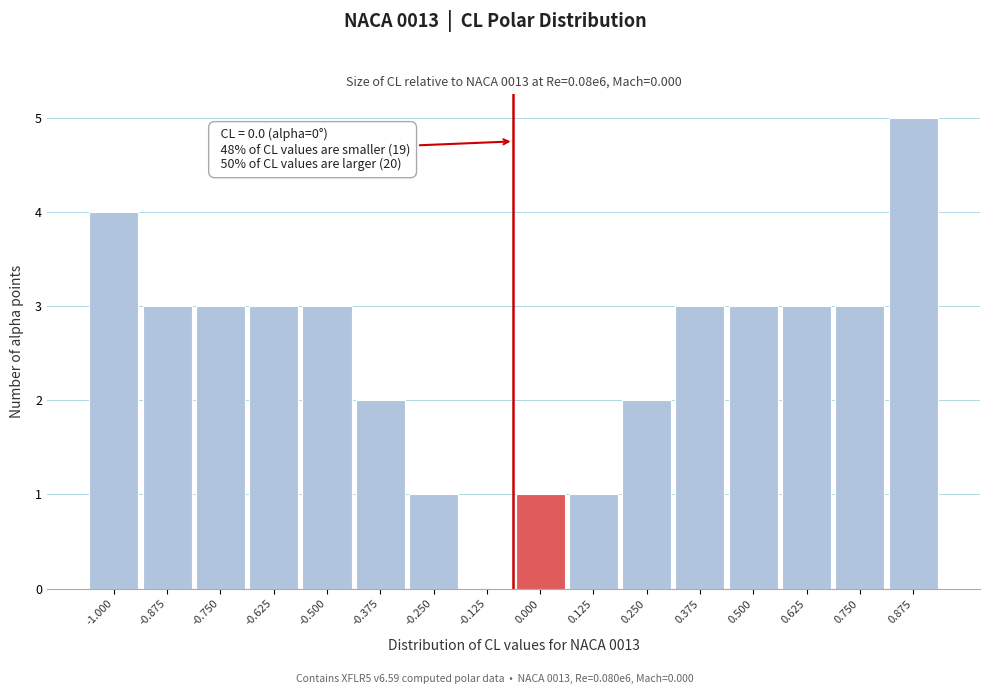

Reading right to left, extract all data points from this chart.

0.875=5	0.750=3	0.625=3	0.500=3	0.375=3	0.250=2	0.125=1	0.000=1	-0.125=0	-0.250=1	-0.375=2	-0.500=3	-0.625=3	-0.750=3	-0.875=3	-1.000=4